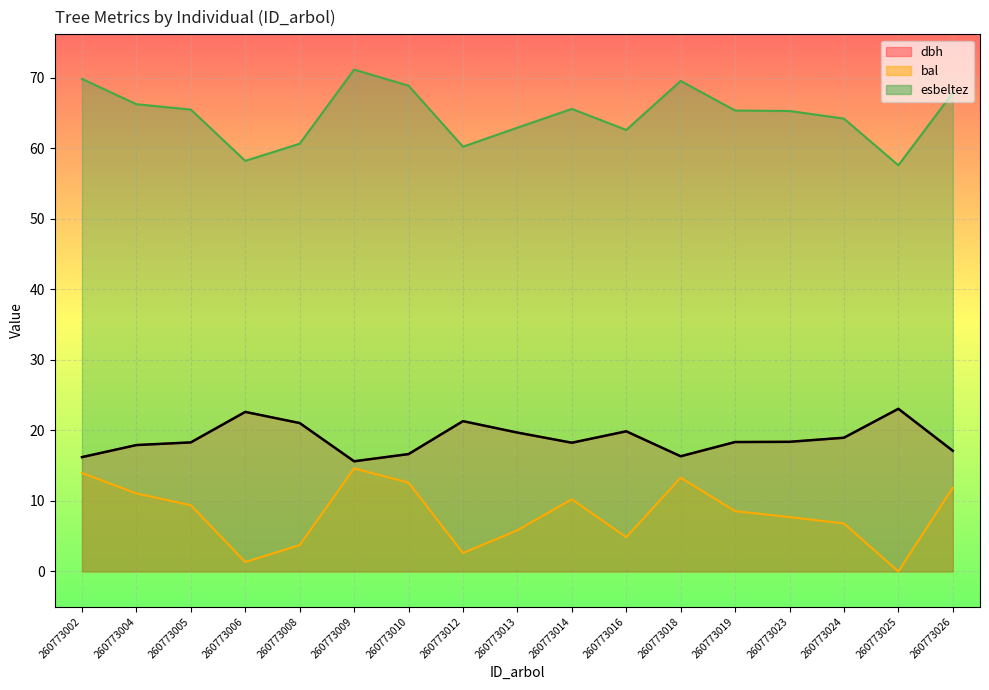

Which series has the widest spread of values?

bal